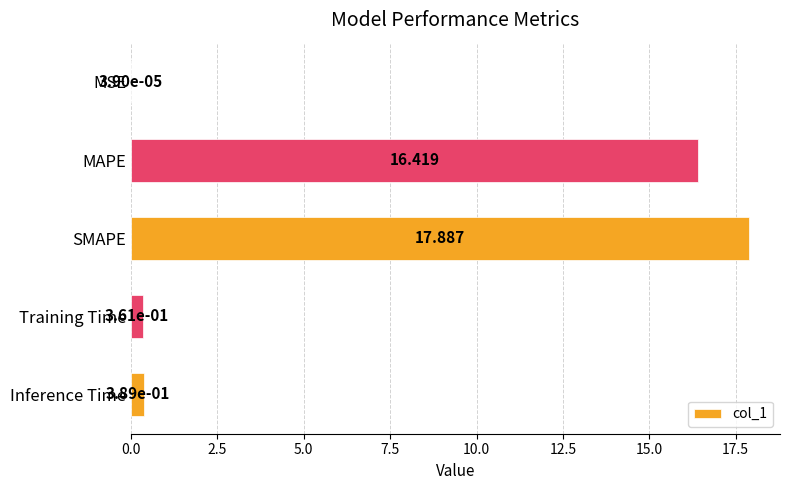

At which label is the value closest to 8?

Inference Time